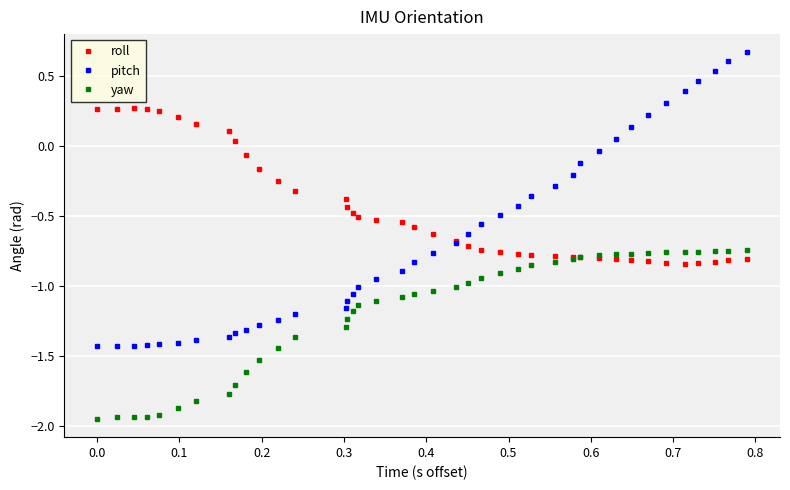

True or false: yaw and pitch intersect in this chart.

False